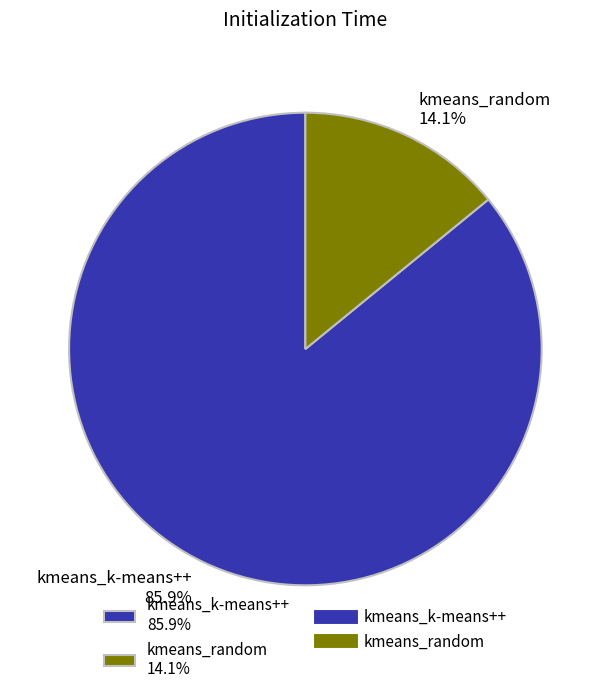

Is there any slice that represents more than half of the pie?

Yes